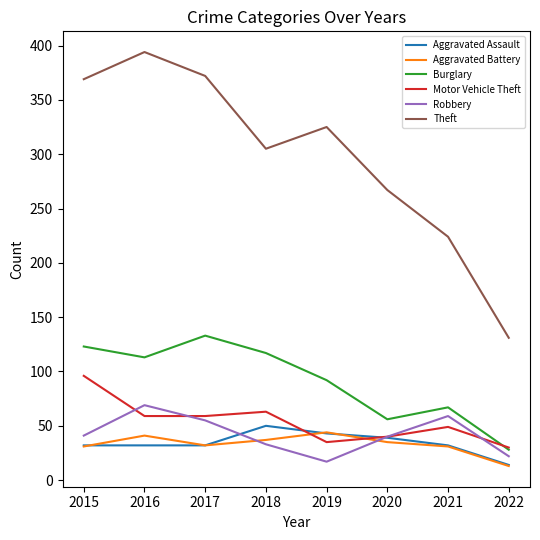

Is it true that Burglary equals 79 at 2020?

False